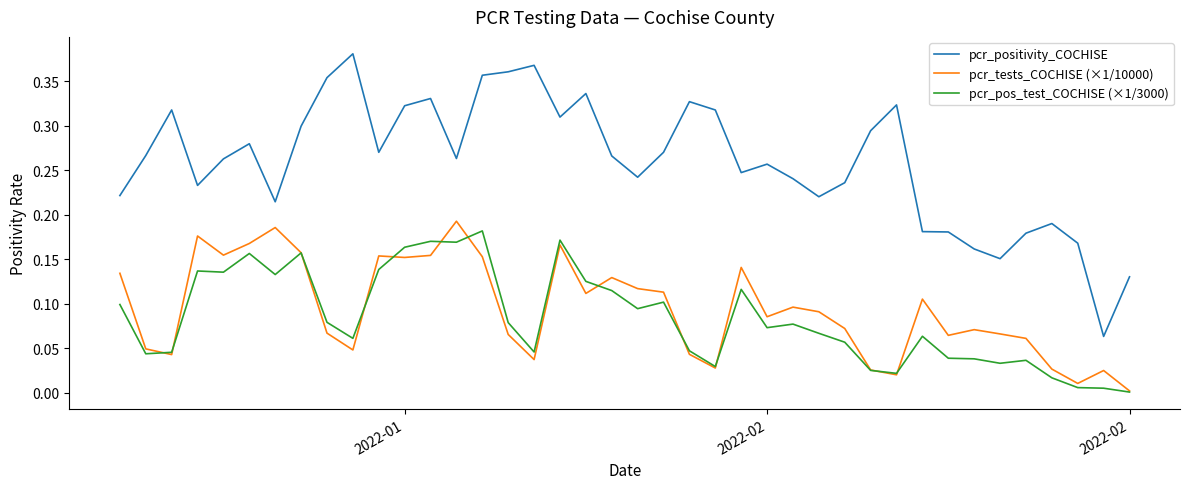

Which series has the widest spread of values?

pcr_positivity_COCHISE